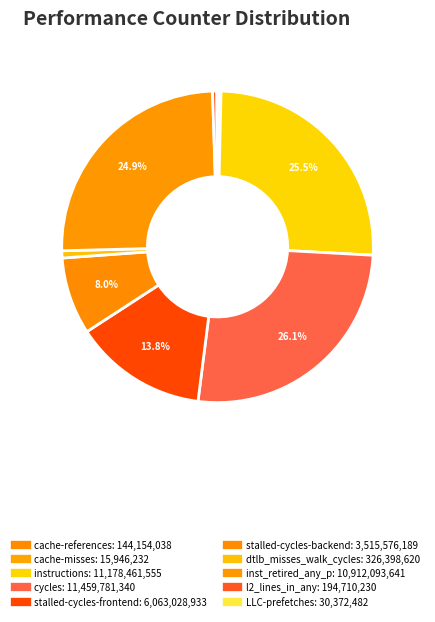

What percentage is the cycles slice, to the nearest percent?

26%